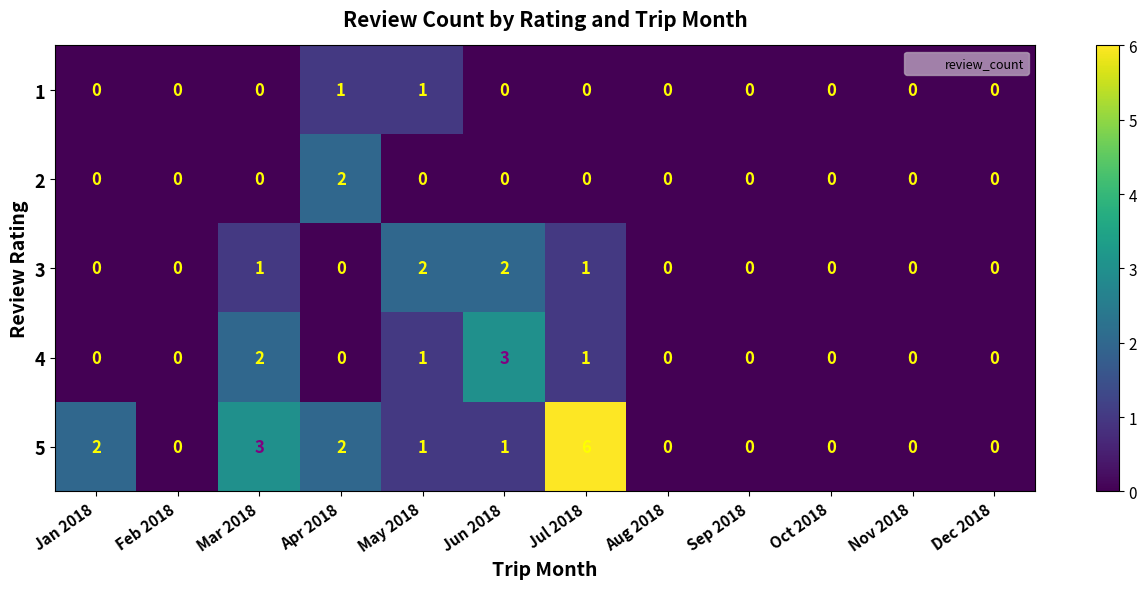

Which series has the largest total across all categories?

5